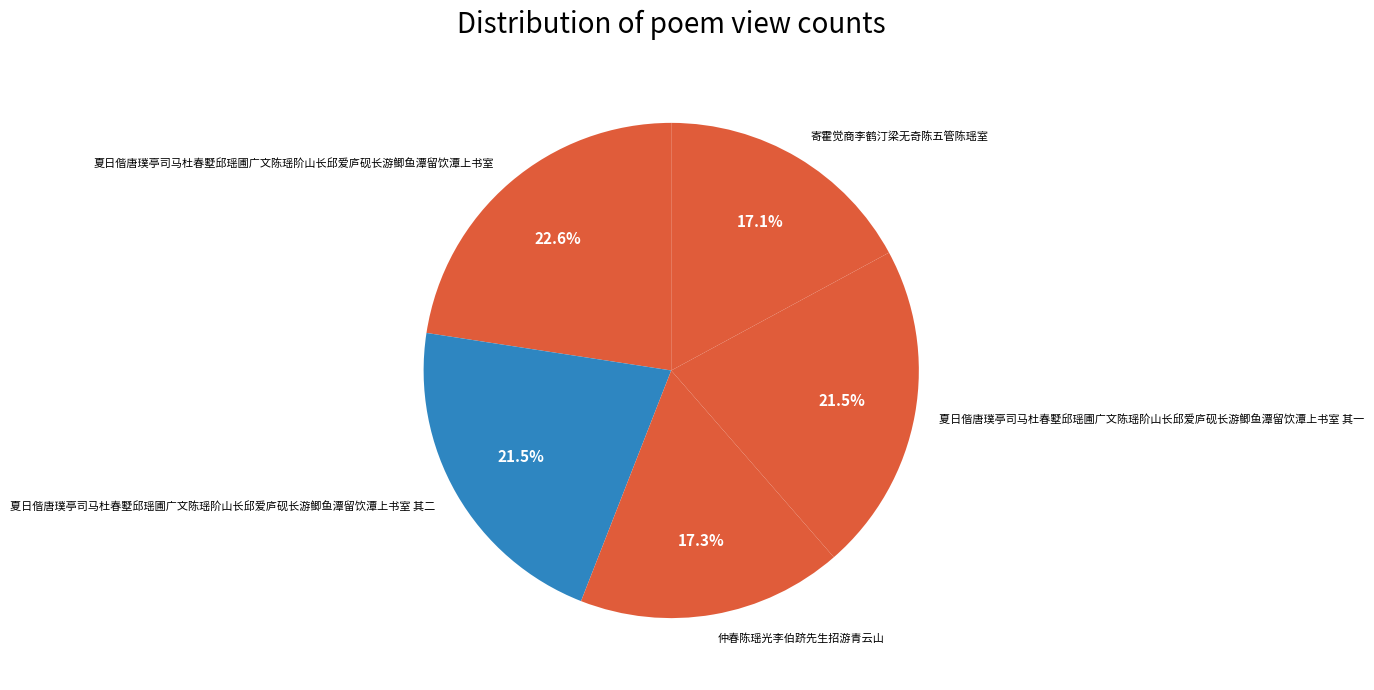

What is the largest slice in the pie chart?

夏日偕唐璞亭司马杜春墅邱瑶圃广文陈瑶阶山长邱爱庐砚长游鲫鱼潭留饮潭上书室